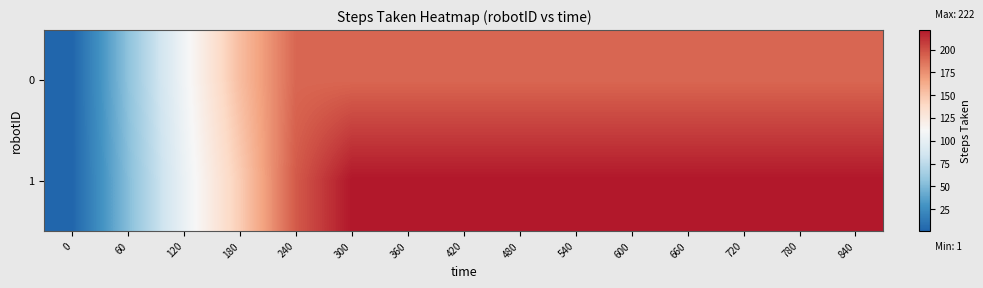

What is the smallest value displayed?

1